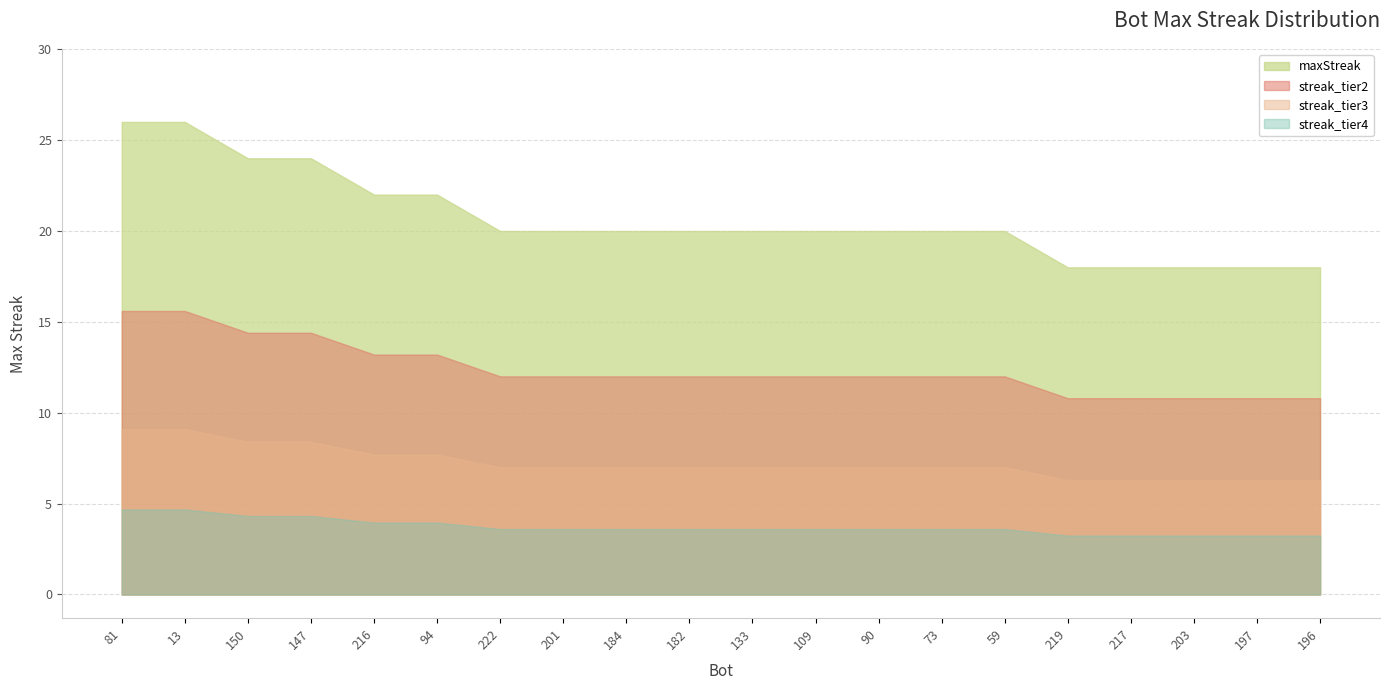

Rank the categories by value from highest to lowest.

81, 13, 150, 147, 216, 94, 222, 201, 184, 182, 133, 109, 90, 73, 59, 219, 217, 203, 197, 196